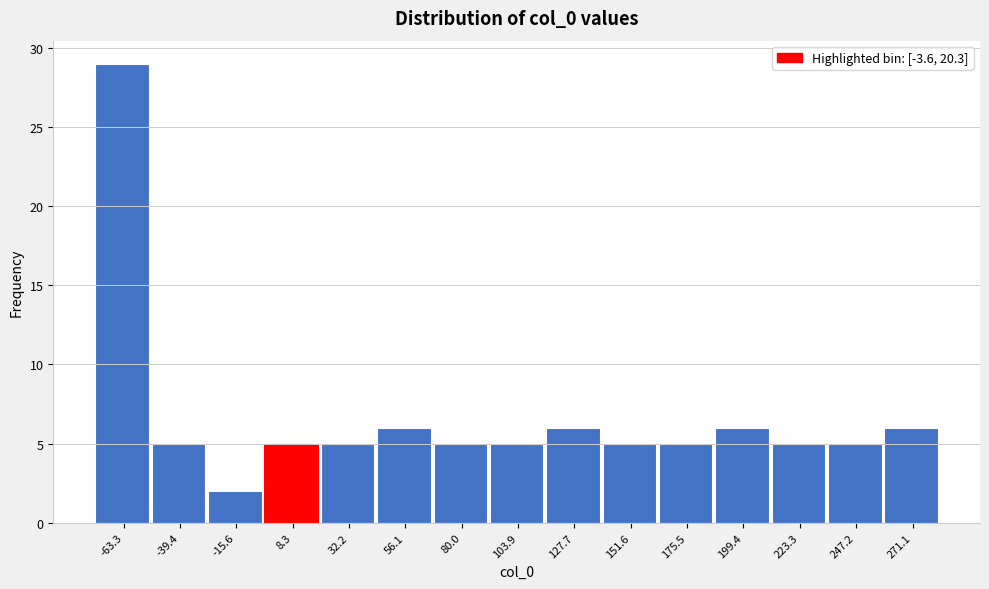

Which range on the x-axis has the tallest bar?

-75 to -50